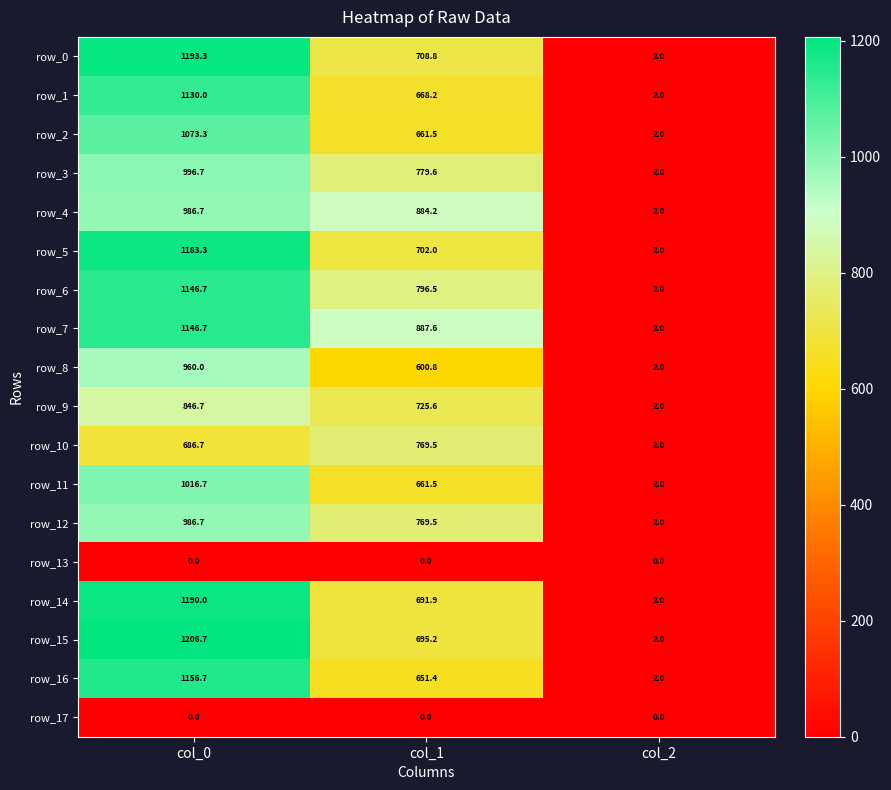

How many categories are shown in the chart?

3